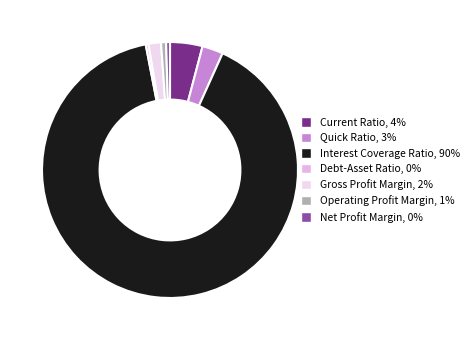

Which category has the biggest portion of the pie?

Interest Coverage Ratio